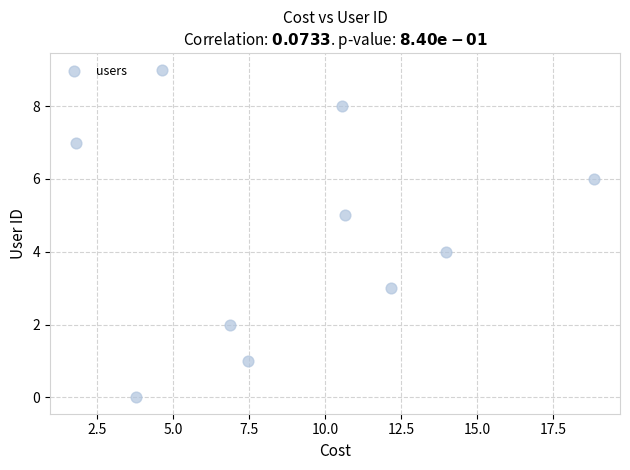

What is the range of Y values (max minus min)?

9